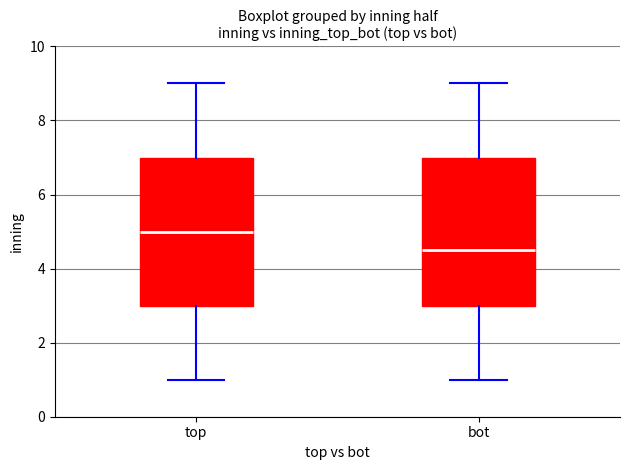

Where is the upper edge of the box for bot on the y-axis? The values are not printed on the chart, so give them approximately, as read against the axis.

7.0